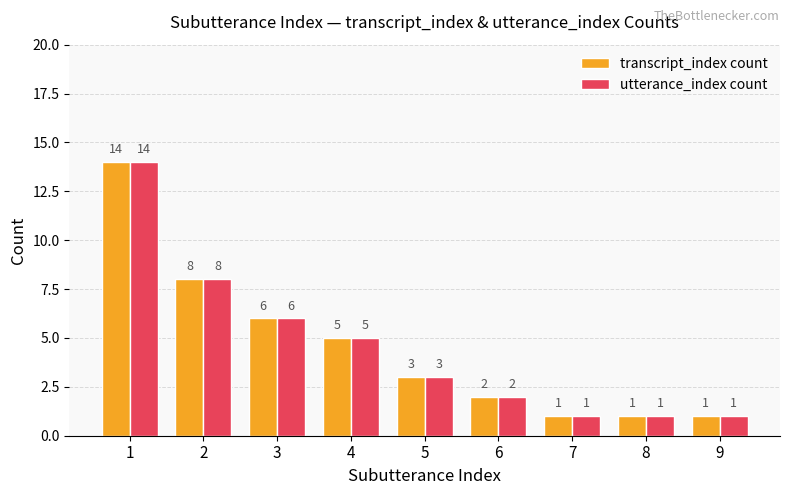

How many values in the transcript_index count series are below 3?

4